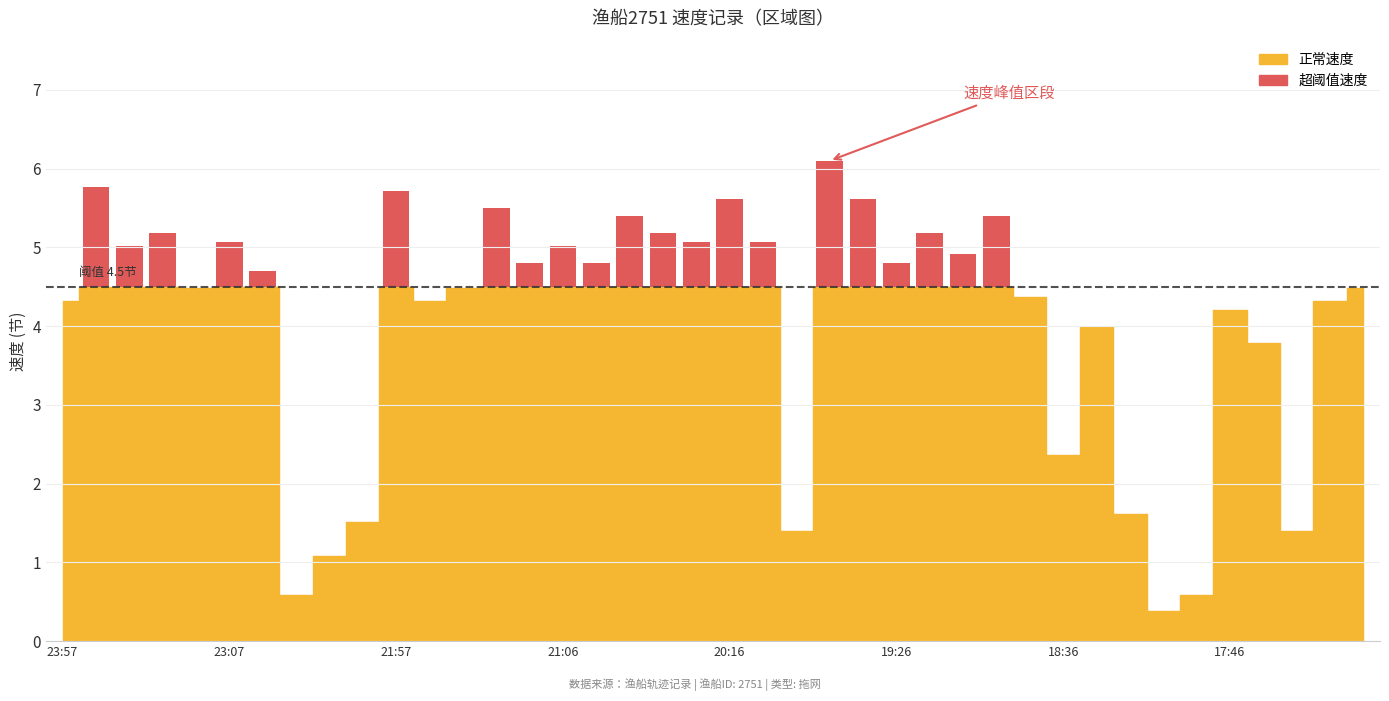

What is the minimum value shown in the chart?

0.4